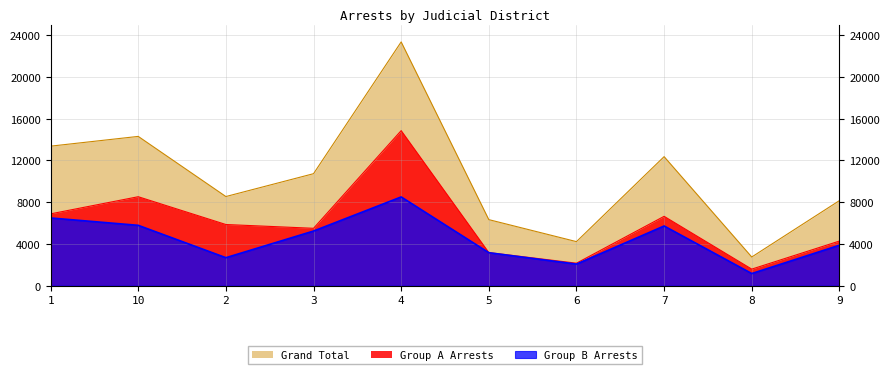

What is the approximate value of Group A Arrests at 10?

8516